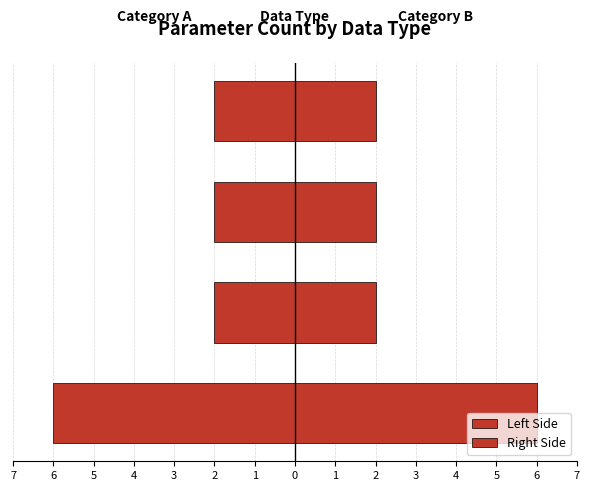

Rank the series at unsigned char from lowest to highest value.

Left Side, Right Side